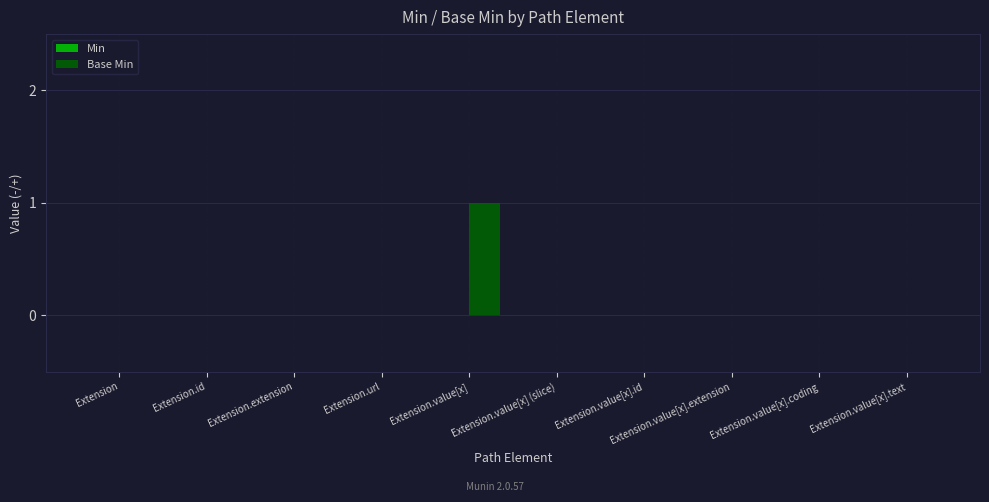

The chart shows a value of 1 at Extension.extension. True or false?

False